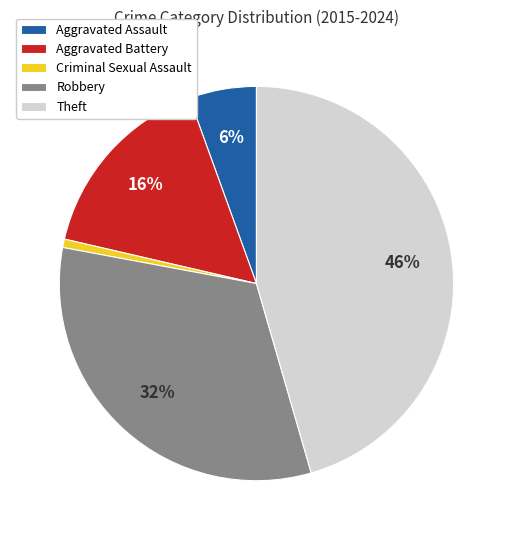

Is the sum of Robbery and Aggravated Assault greater than half?

No